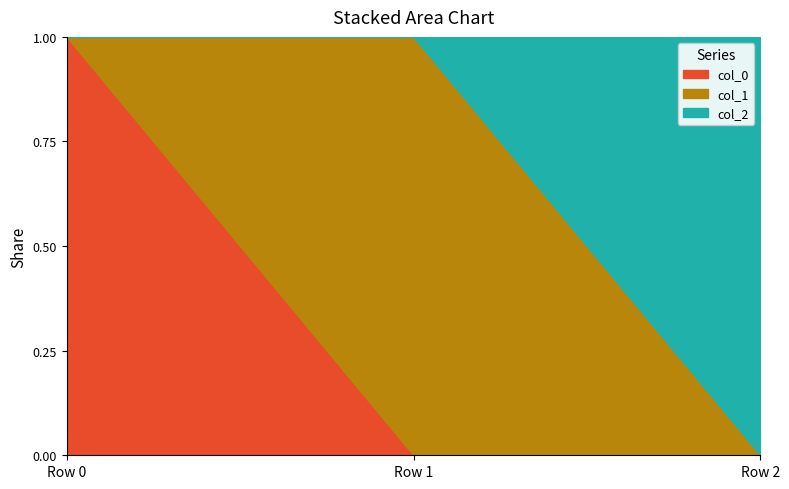

The col_0 series shows 1 at Row 0. True or false?

True